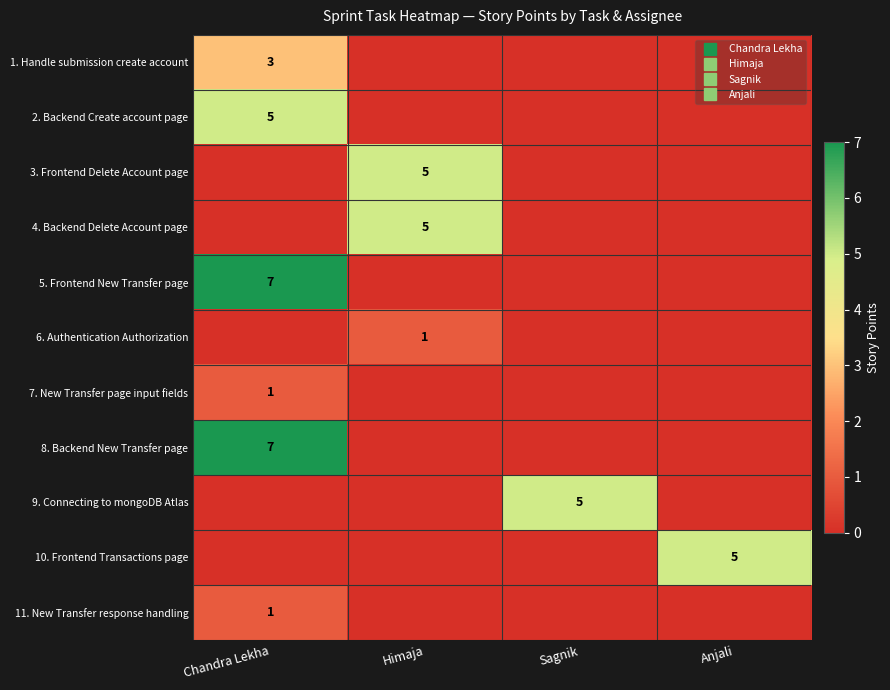

At how many categories does at least one series exceed 1?

4